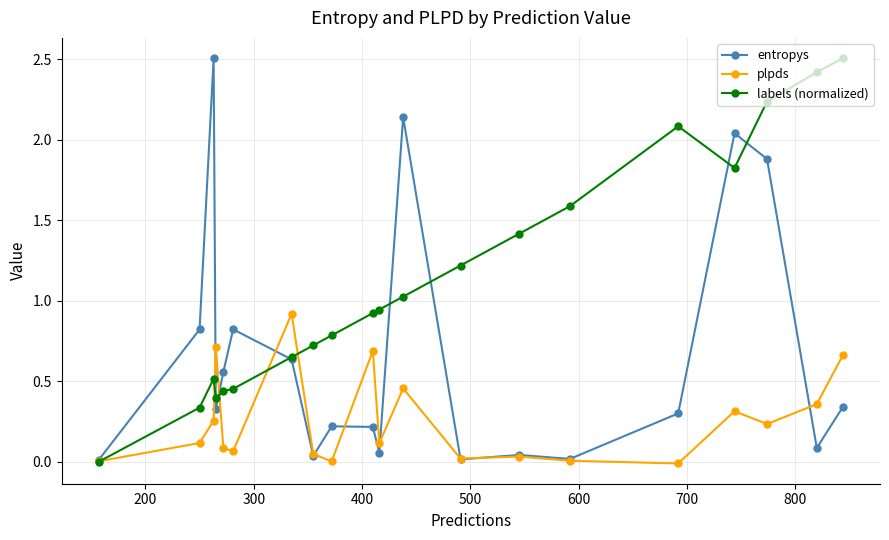

What is the highest value of the labels (normalized) series?

2.5